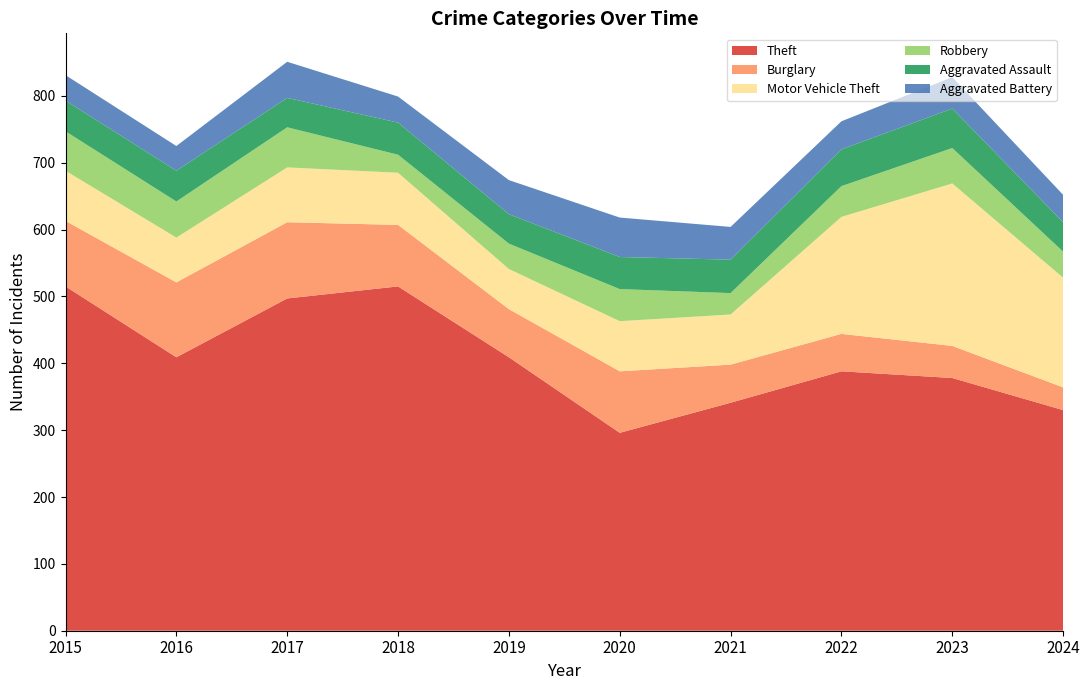

Reading right to left, what are all the values shown in this chart?

Theft: 330	378	388	341	296	409	515	497	409	515
Burglary: 34	48	56	57	92	72	92	114	112	98
Motor Vehicle Theft: 164	243	175	75	75	60	78	82	67	75
Robbery: 39	53	46	32	48	38	27	60	54	59
Aggravated Assault: 44	59	55	50	48	44	48	44	46	46
Aggravated Battery: 41	47	42	49	59	51	39	54	37	38